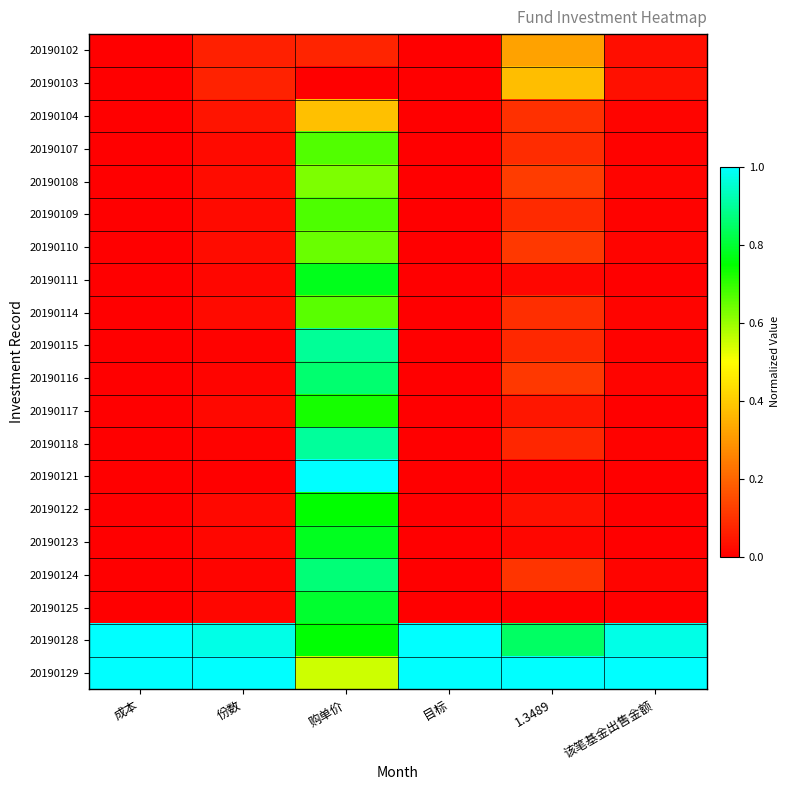

How many distinct data groups are displayed?

20